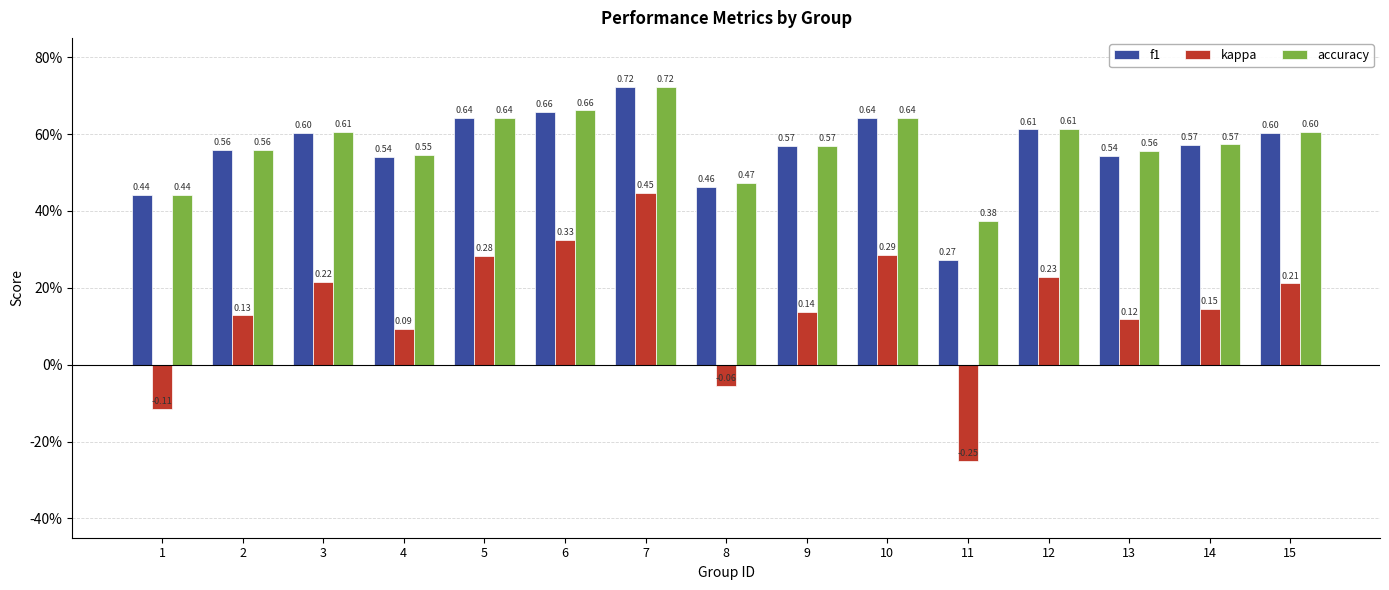

Are the bars horizontal?

No